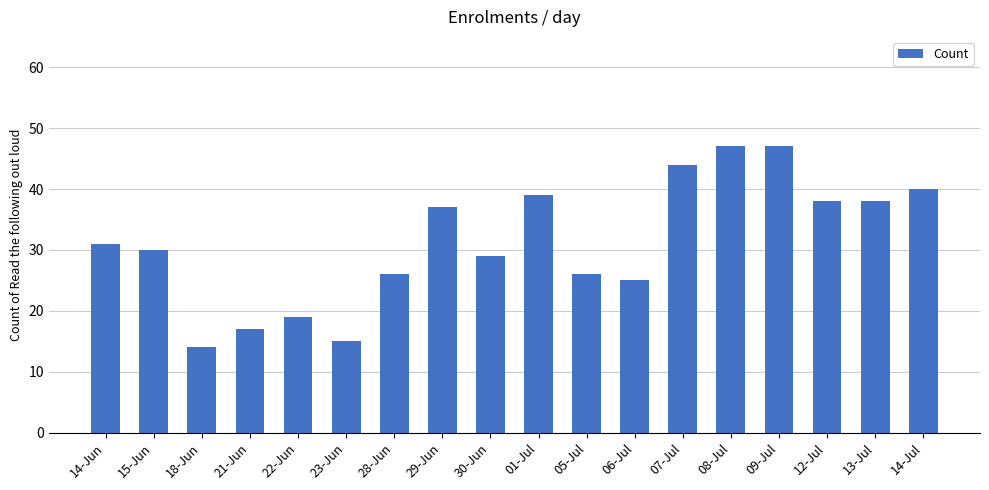

What is the average value?

31